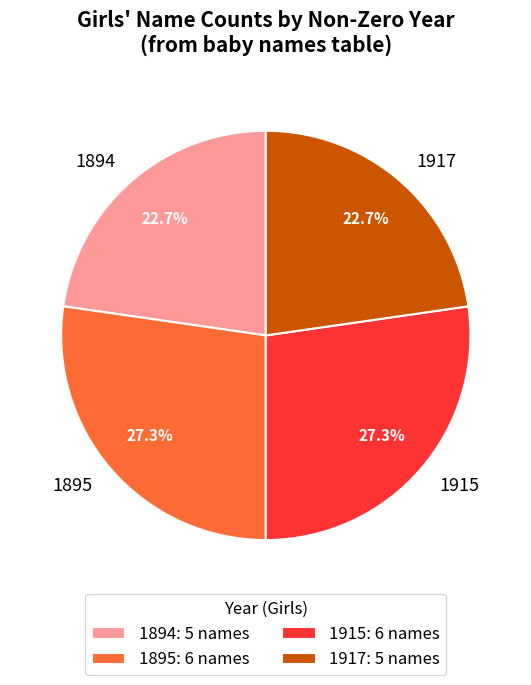

Combined, what portion of the pie is 1895 and 1917?

50.0%